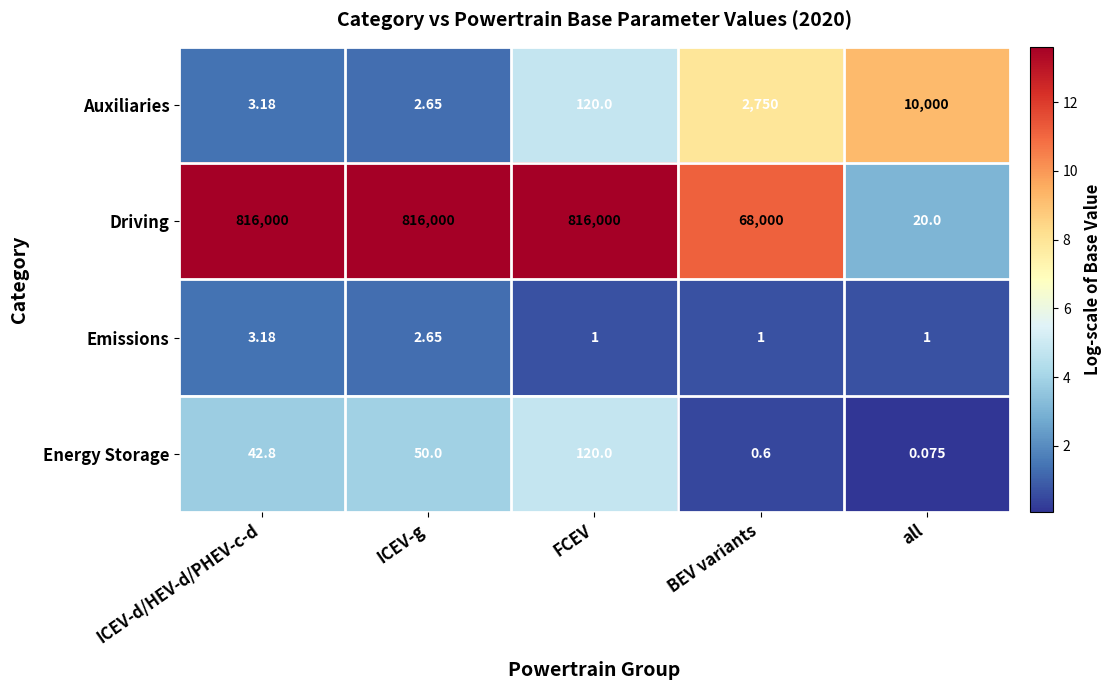

Rank the series by their maximum value, from lowest to highest.

Emissions, Energy Storage, Auxiliaries, Driving